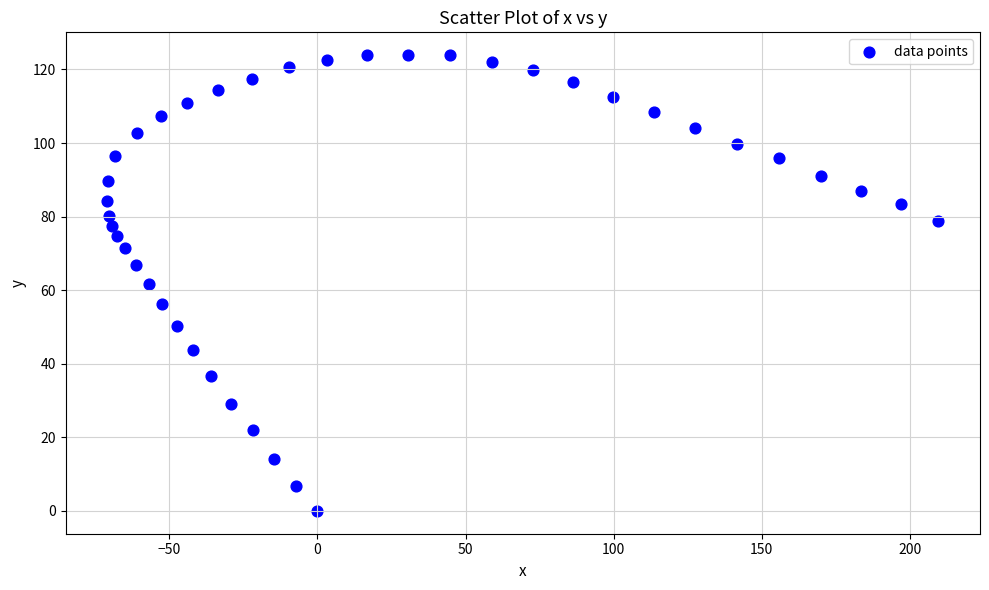

What is the range of X values (max minus min)?

280.6